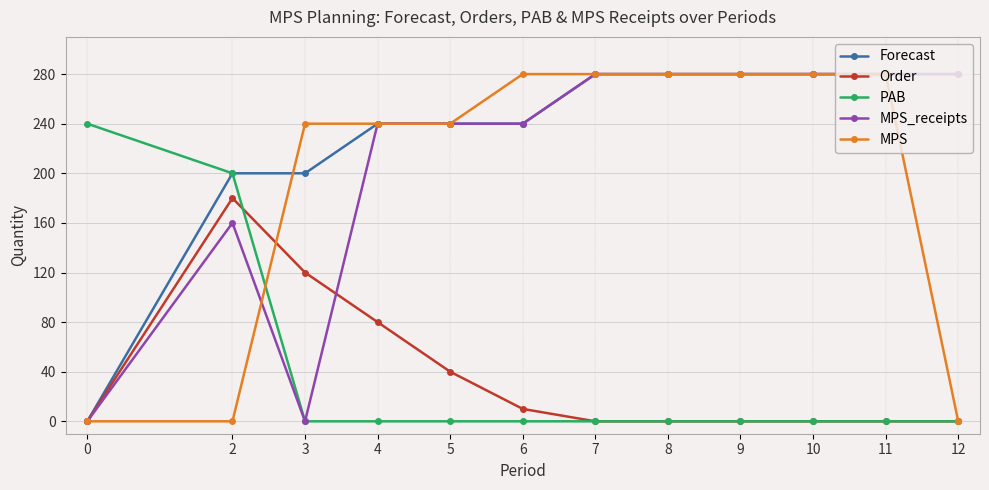

Where is the first local minimum for MPS_receipts?

3